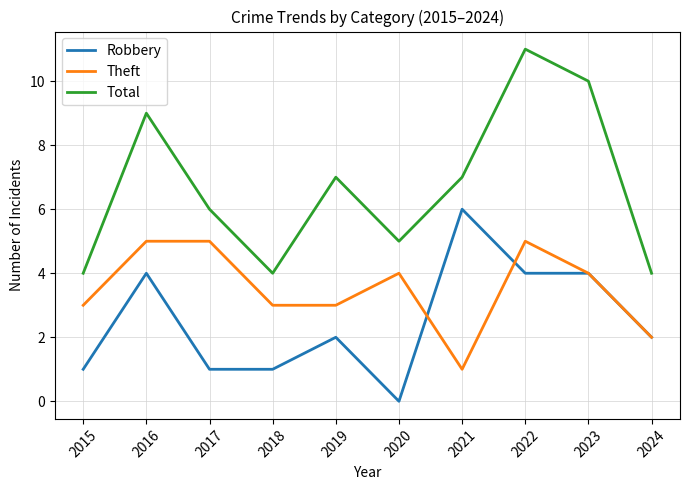

Is it true that Theft equals 5 at 2016?

True